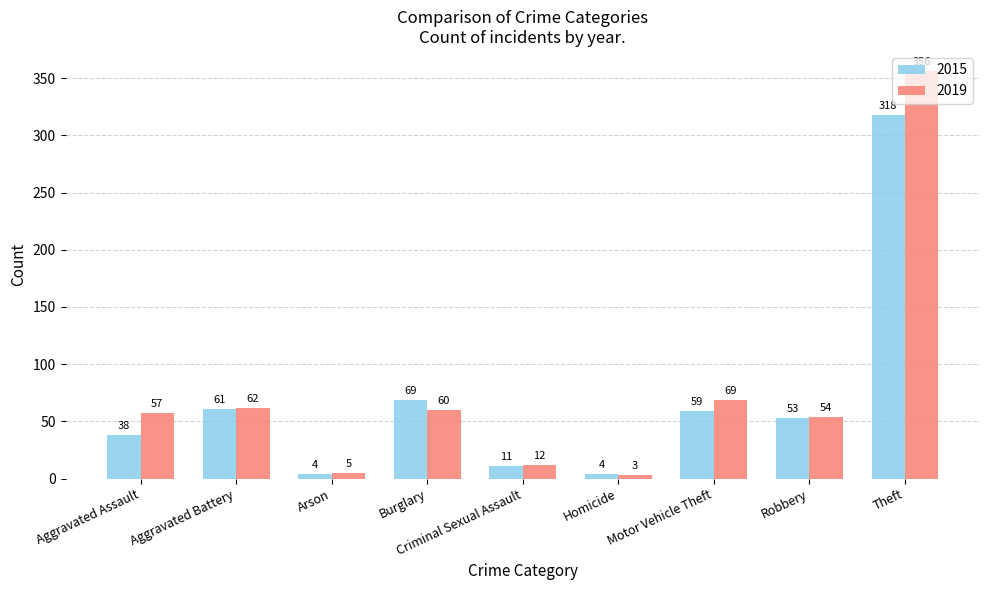

How many groups of bars are there?

9